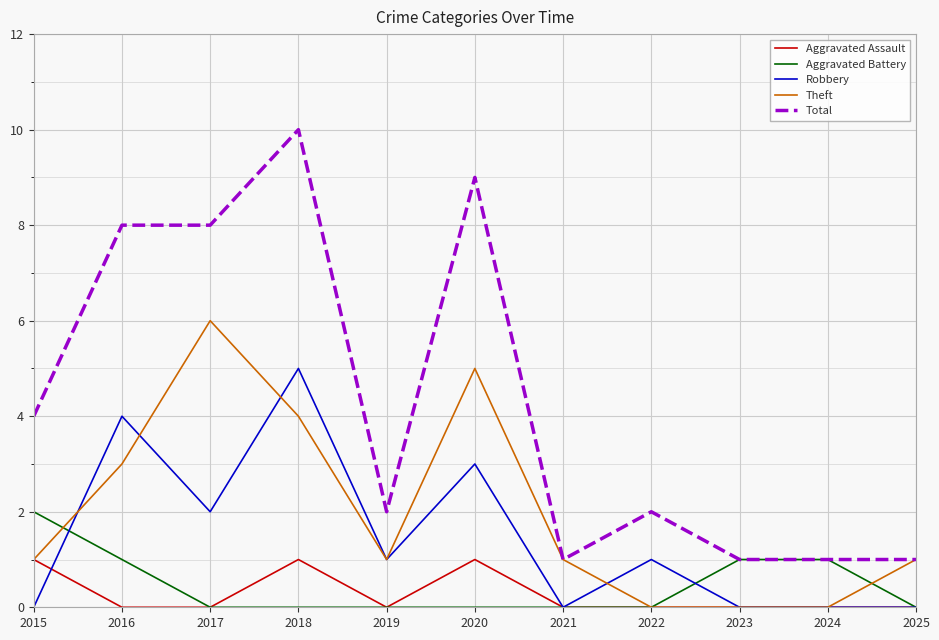

True or false: Aggravated Assault and Total cross at least once.

False